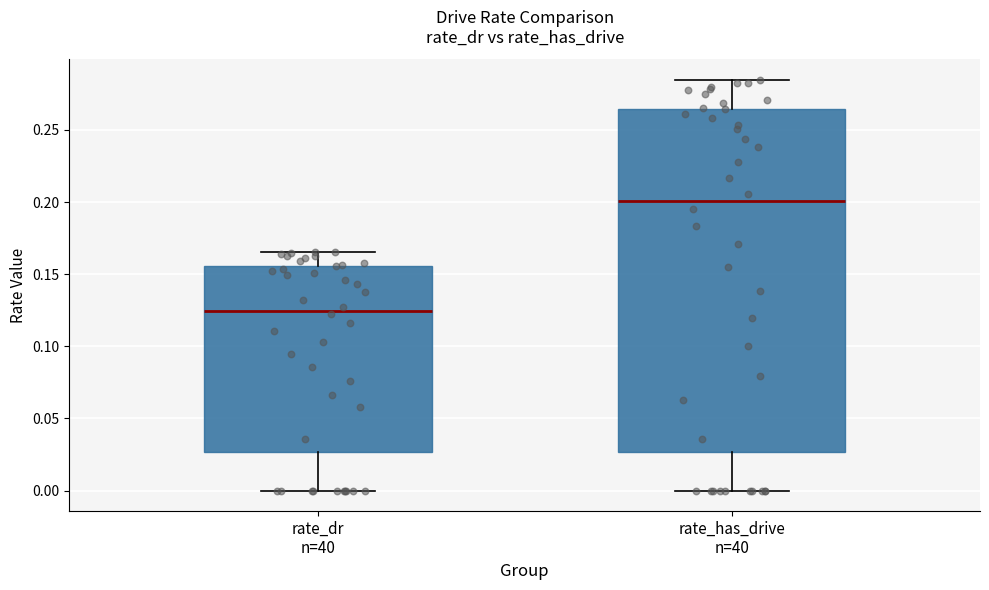

Where does the lower whisker of the box for rate_dr n=40 end on the y-axis? The values are not printed on the chart, so give them approximately, as read against the axis.

0.000